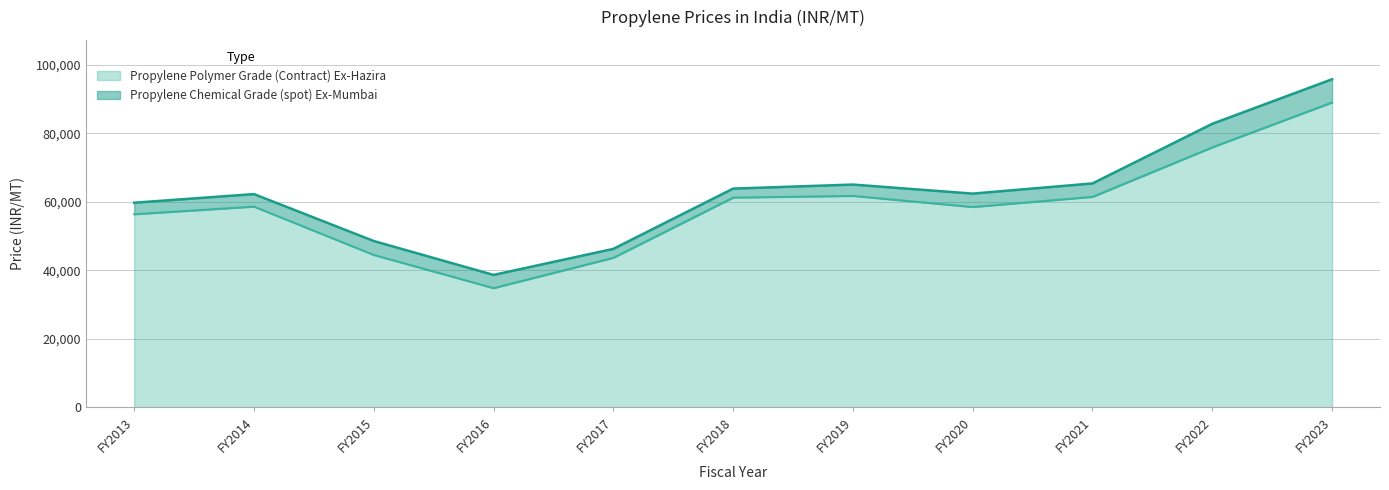

What is the sum of all Propylene Polymer Grade (Contract) Ex-Hazira values?

645500